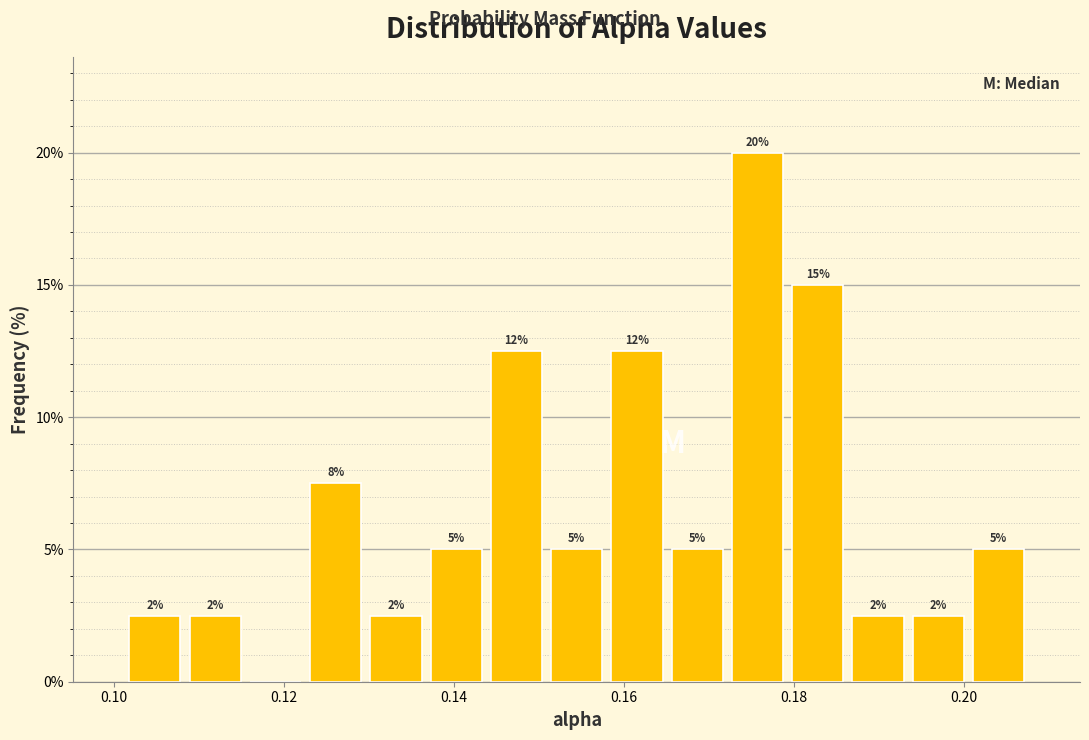

Read against the x-axis, roughly where is the centre of the tallest bar?

0.176